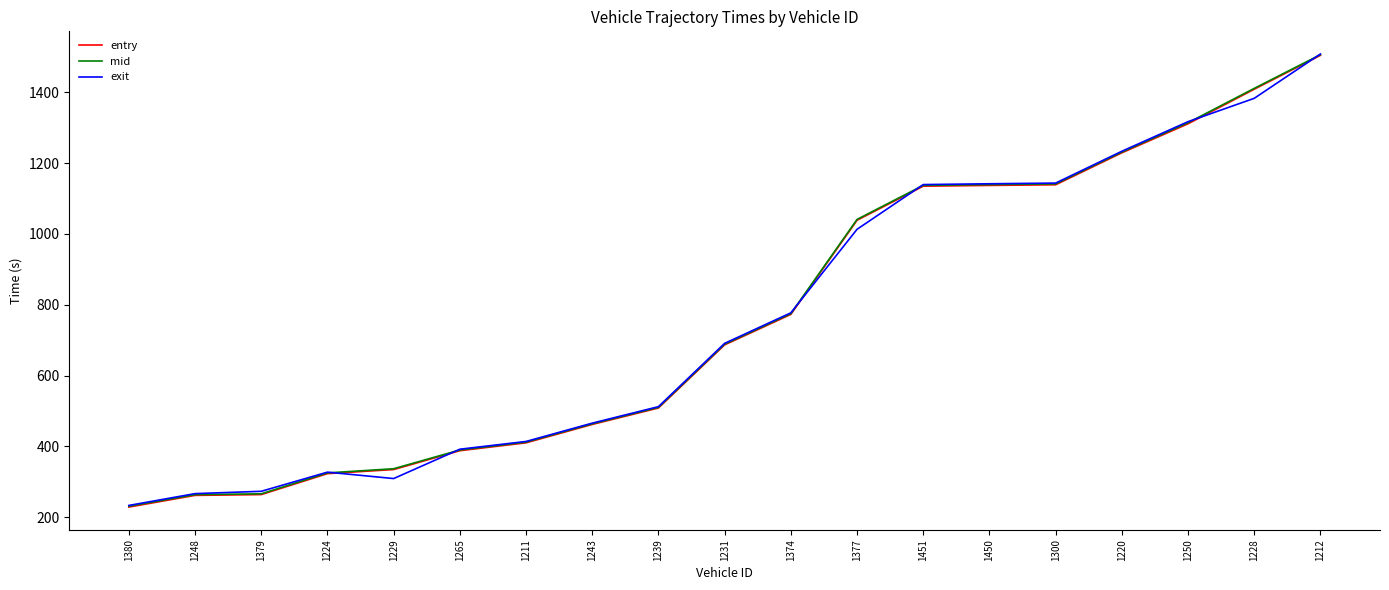

Where is exit nearest to the value 870?

1374